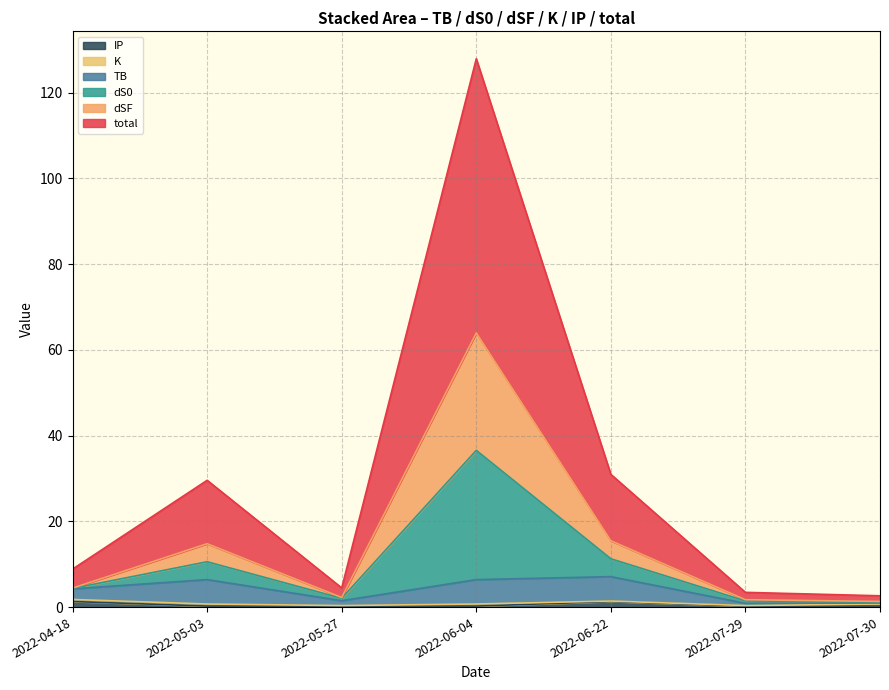

Between 2022-06-22 and 2022-05-03, which series saw the biggest shift?

IP